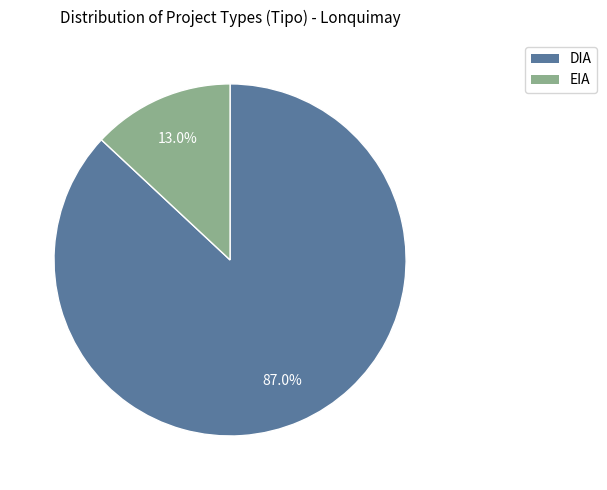

Count the number of slices in the pie.

2